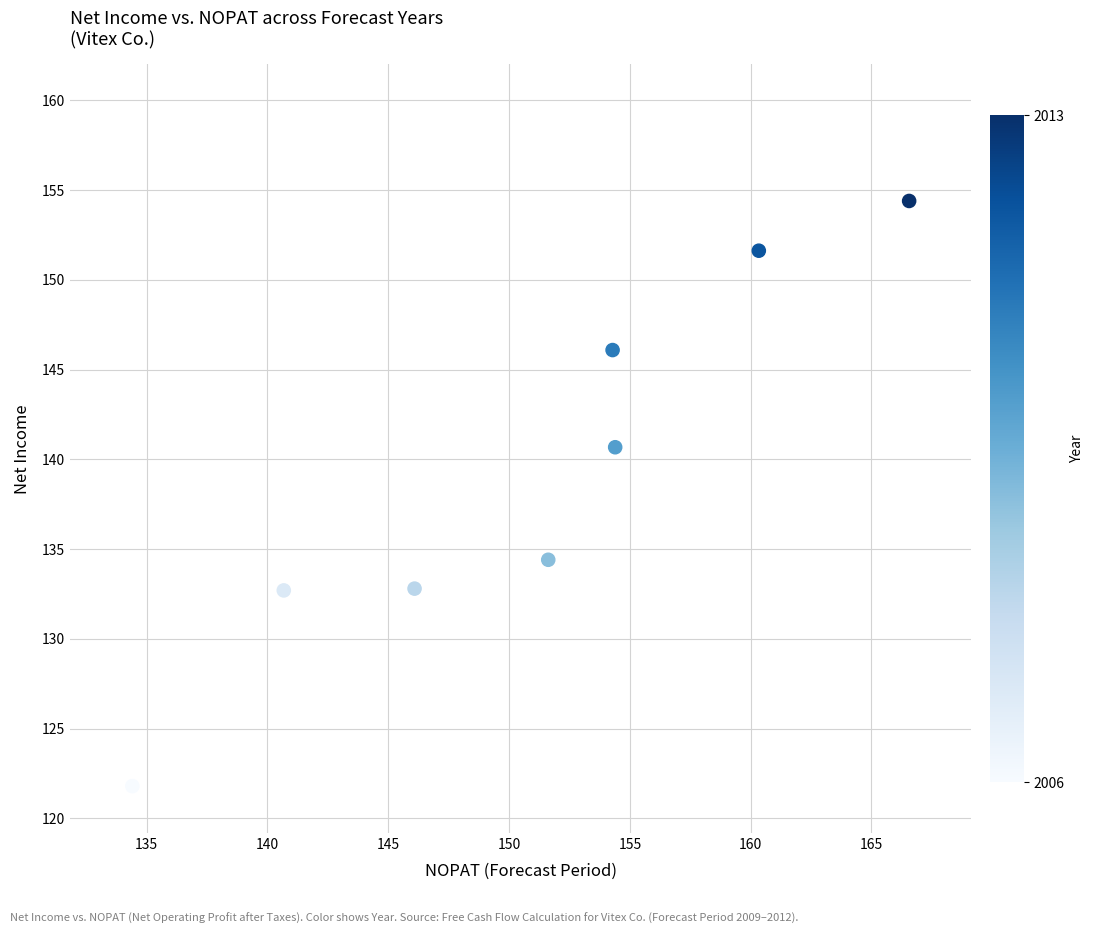

What is the range of Y values (max minus min)?

32.6